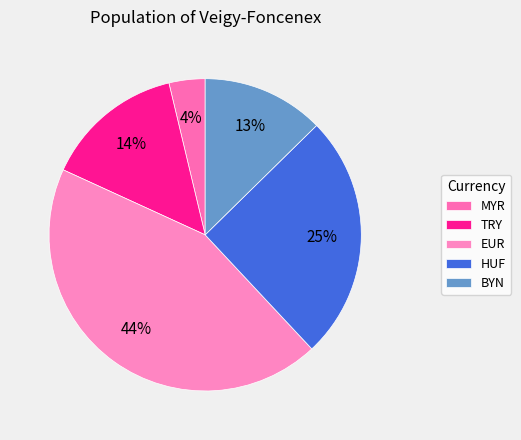

Does any single category account for the majority?

No